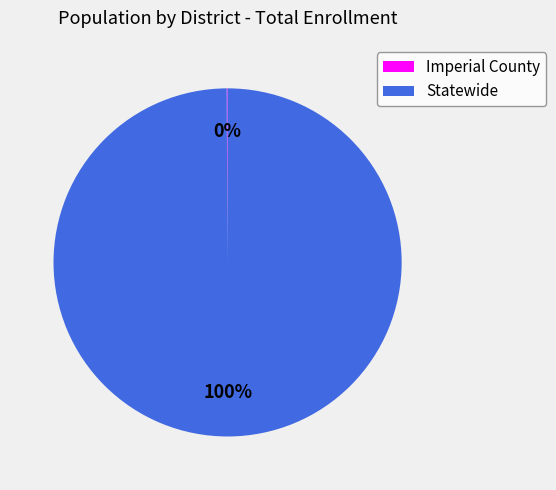

To the nearest percent, what percentage of the pie is Statewide?

100%